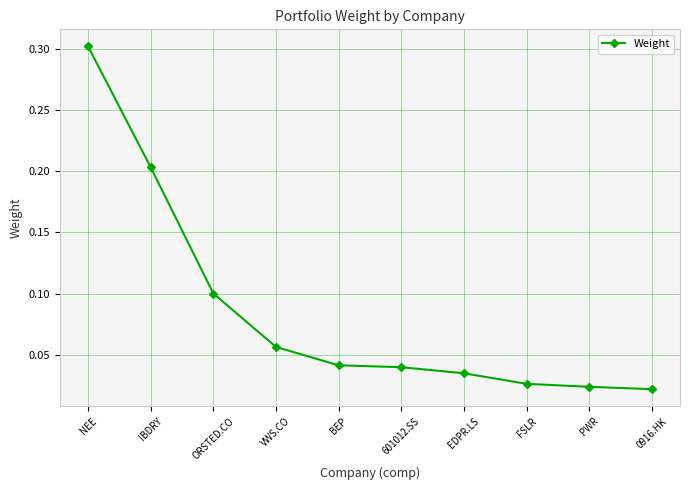

Between PWR and VWS.CO, which is larger?

VWS.CO